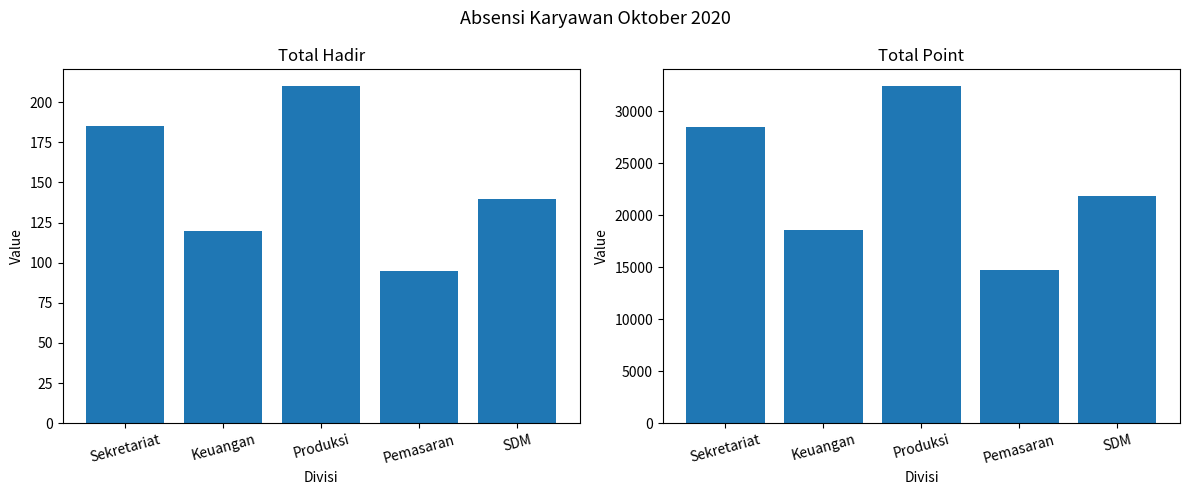

Read the POINT value at Pemasaran, to the nearest 100.

14700